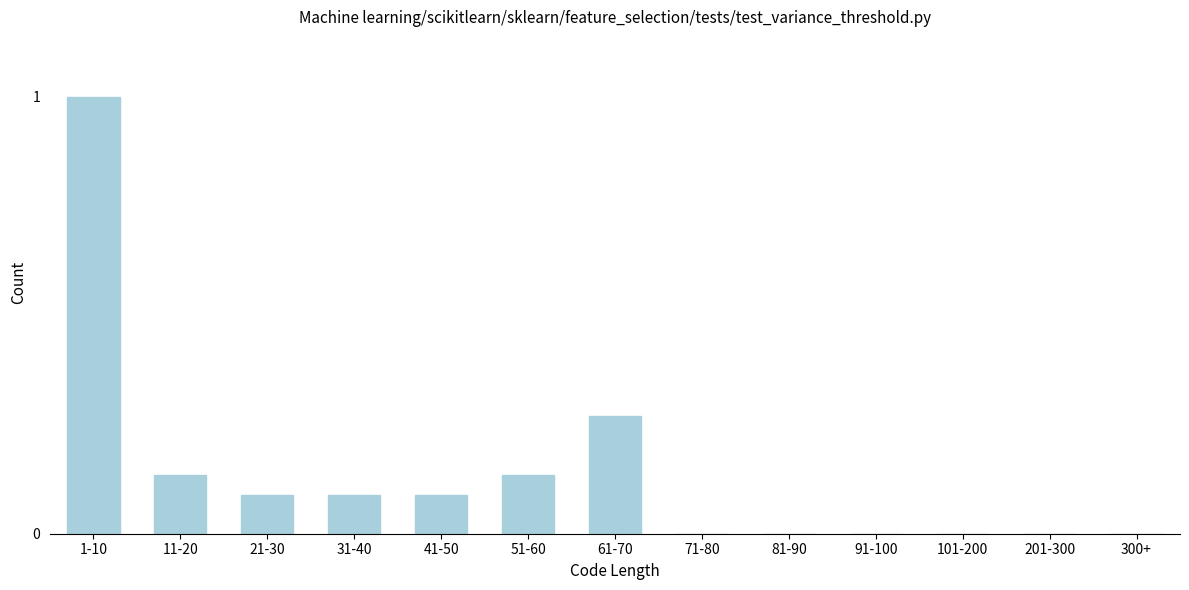

Which has a higher value, 1-10 or 31-40?

1-10